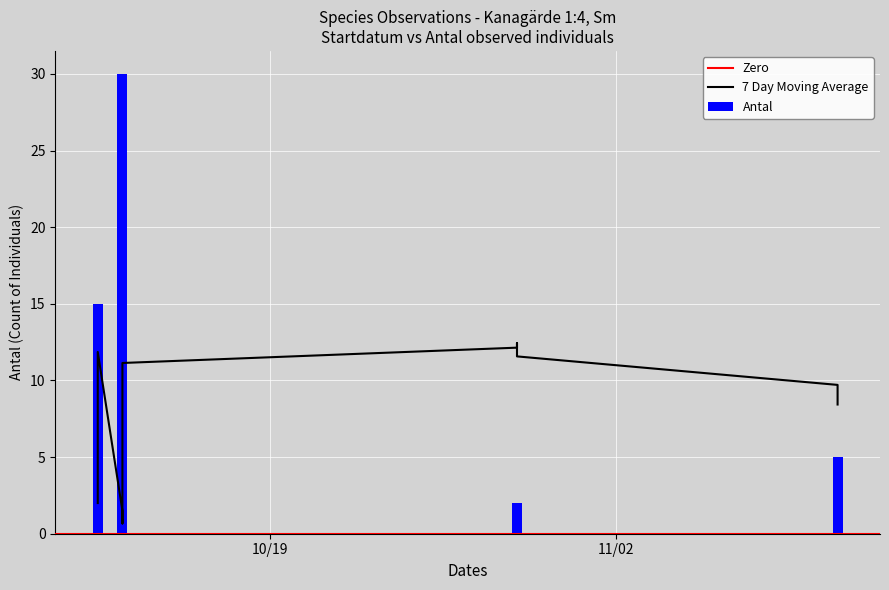

At which label is 7 Day Moving Average closest to 6?

2021-10-13